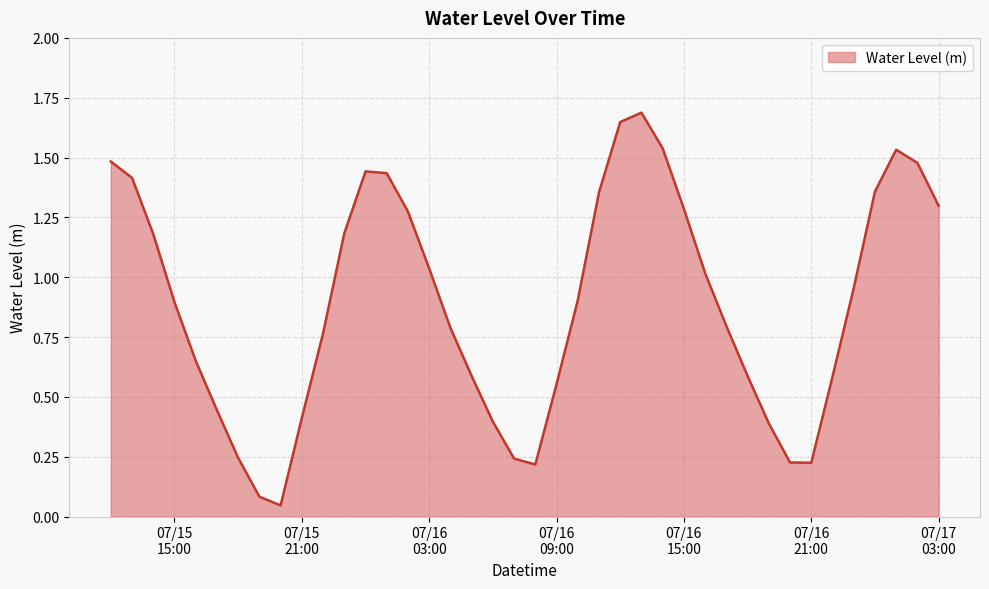

How many lines are shown in the chart?

1